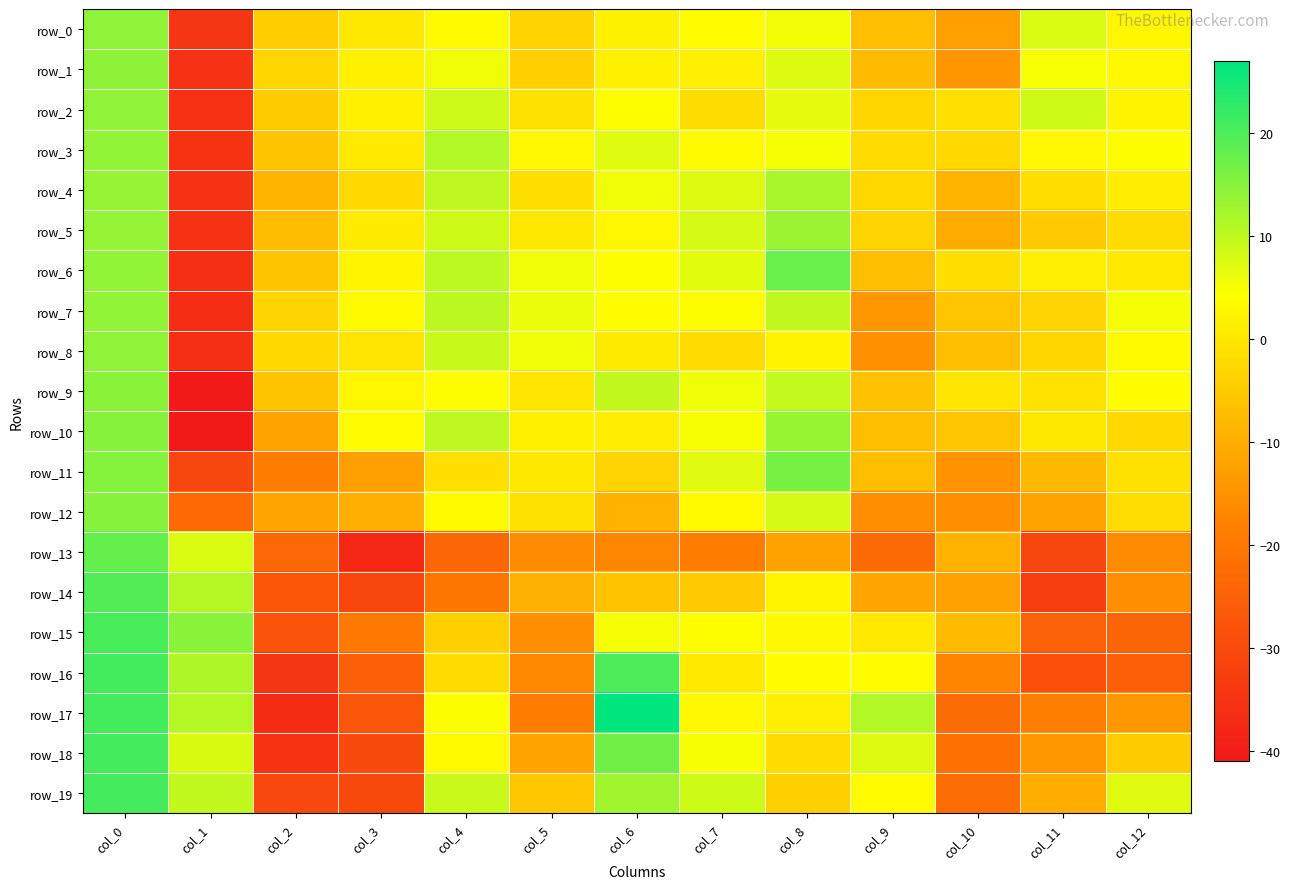

Rank the categories by row_13 value from lowest to highest.

col_3, col_11, col_4, col_2, col_9, col_7, col_6, col_5, col_12, col_8, col_10, col_1, col_0